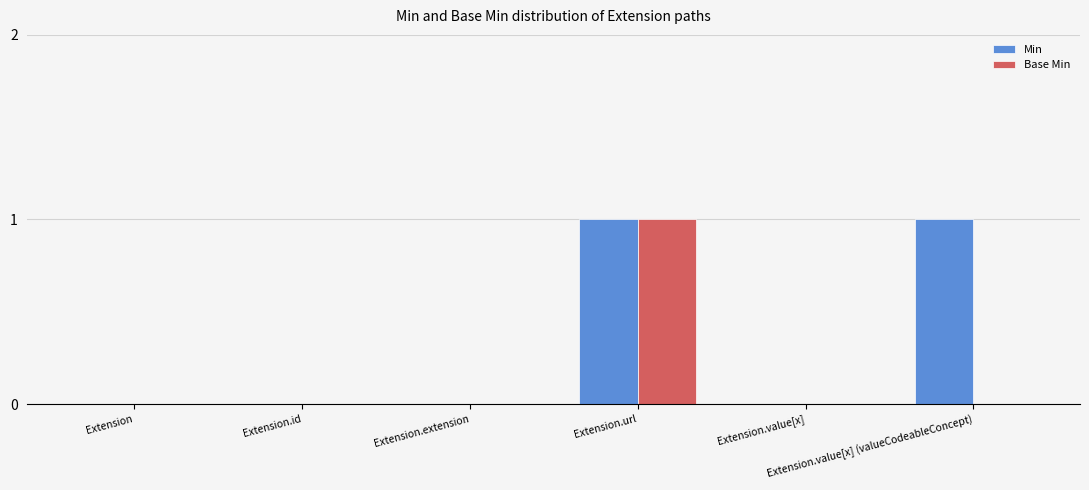

How many series are shown in this chart?

2